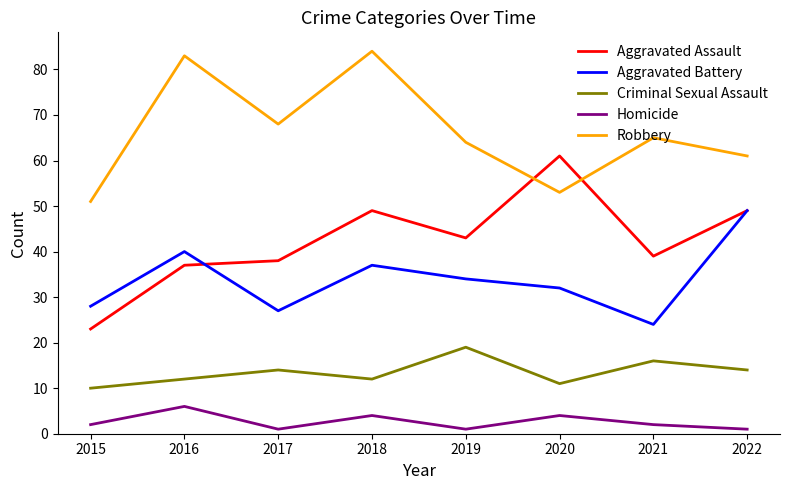

Which series changed the most between 2019 and 2022?

Aggravated Battery